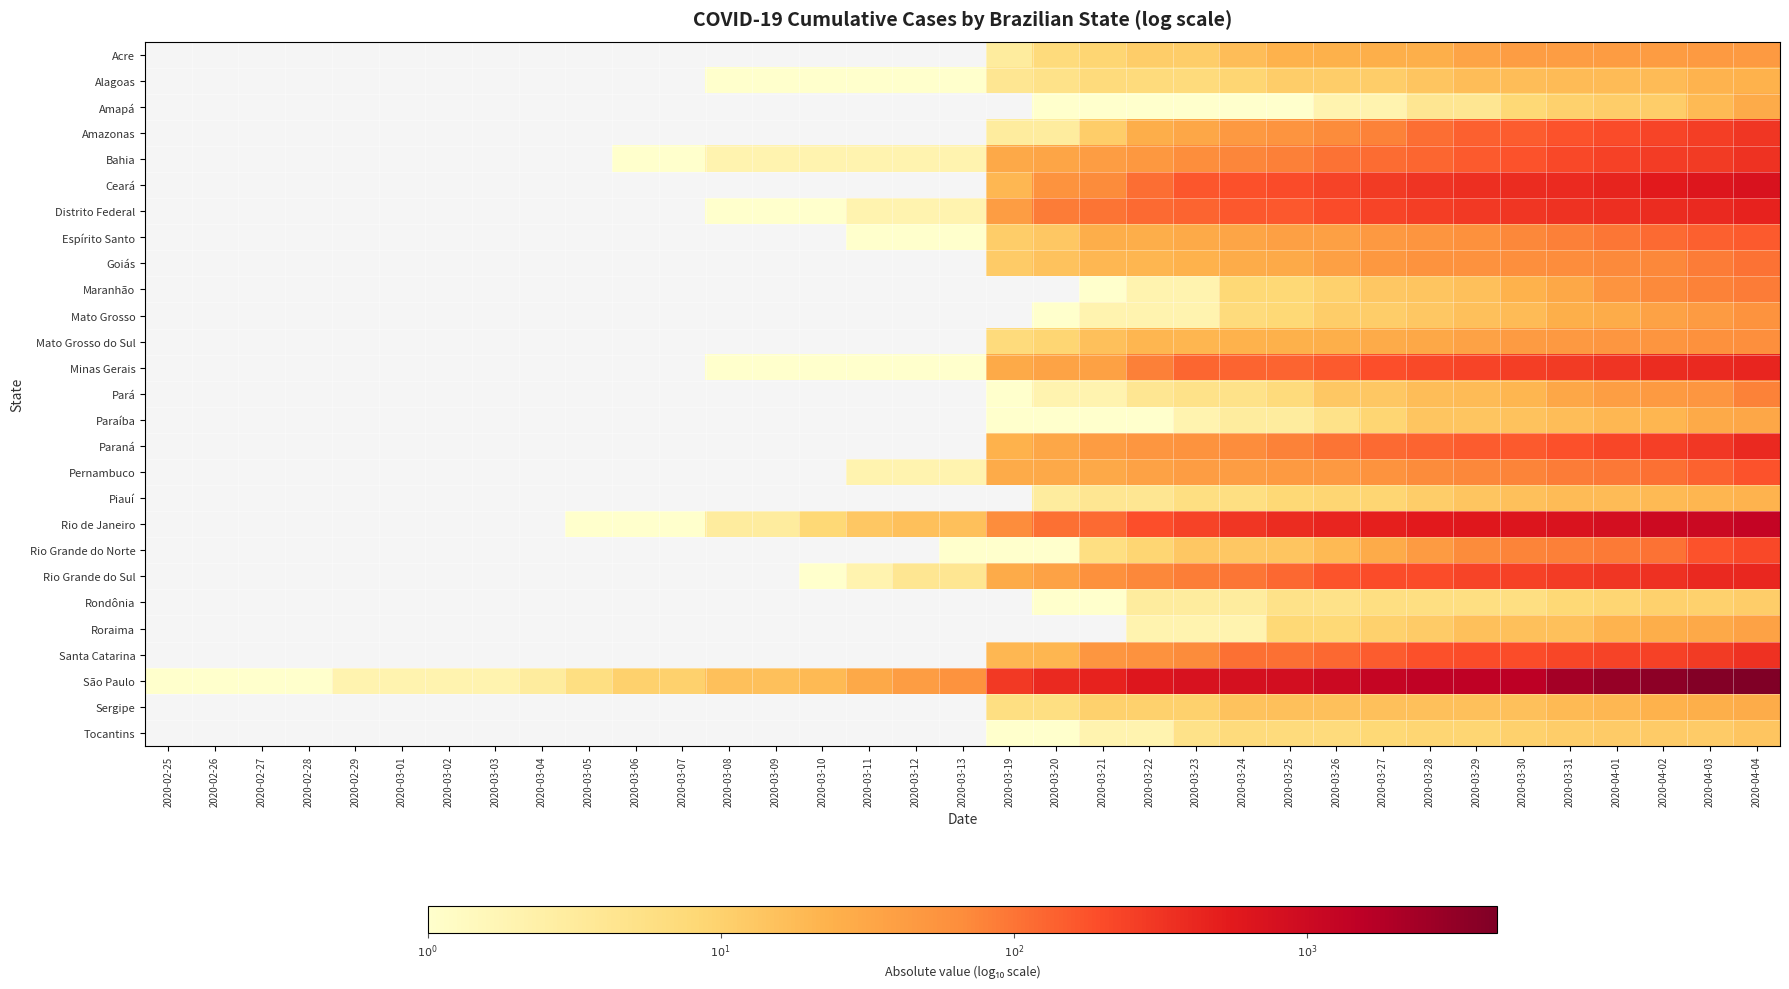

How many distinct data groups are displayed?

27